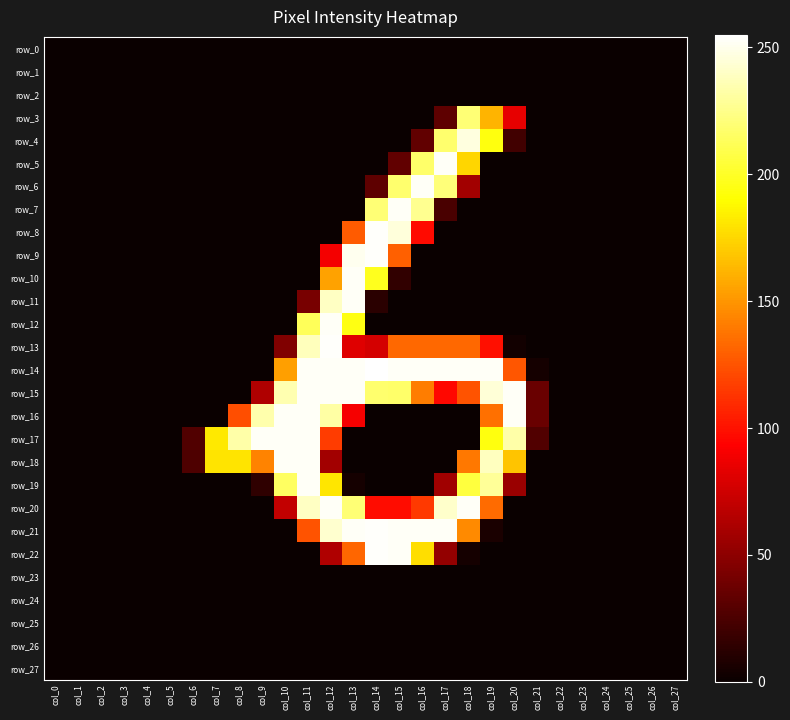

Rank the categories by row_9 value from lowest to highest.

col_0, col_1, col_2, col_3, col_4, col_5, col_6, col_7, col_8, col_9, col_10, col_11, col_16, col_17, col_18, col_19, col_20, col_21, col_22, col_23, col_24, col_25, col_26, col_27, col_12, col_15, col_13, col_14